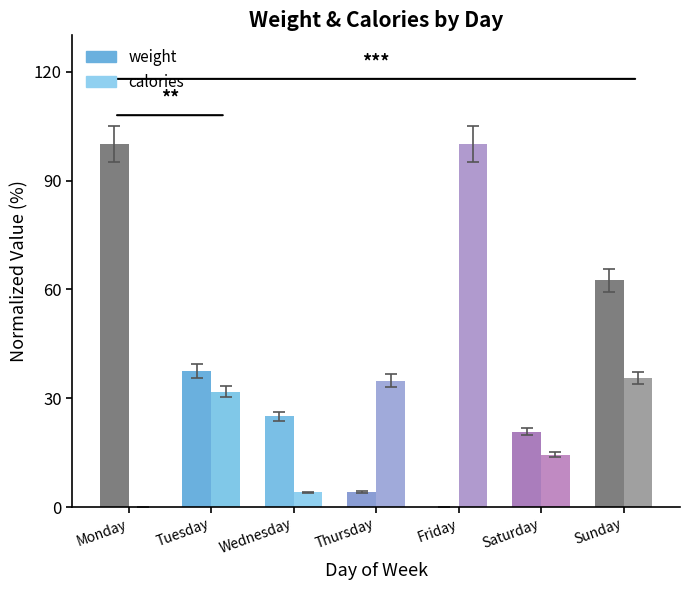

True or false: weight has a value of 20.8 at Saturday.

True